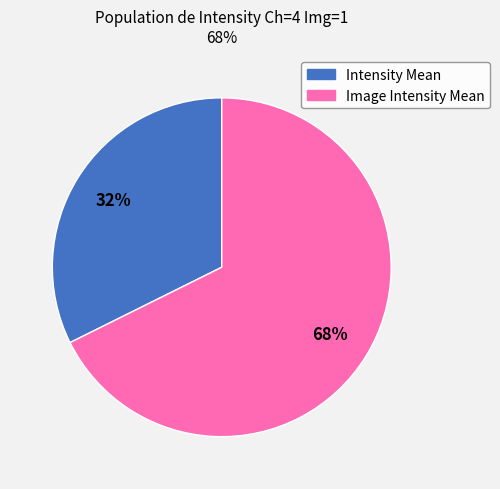

What is the largest slice in the pie chart?

Image Intensity Mean